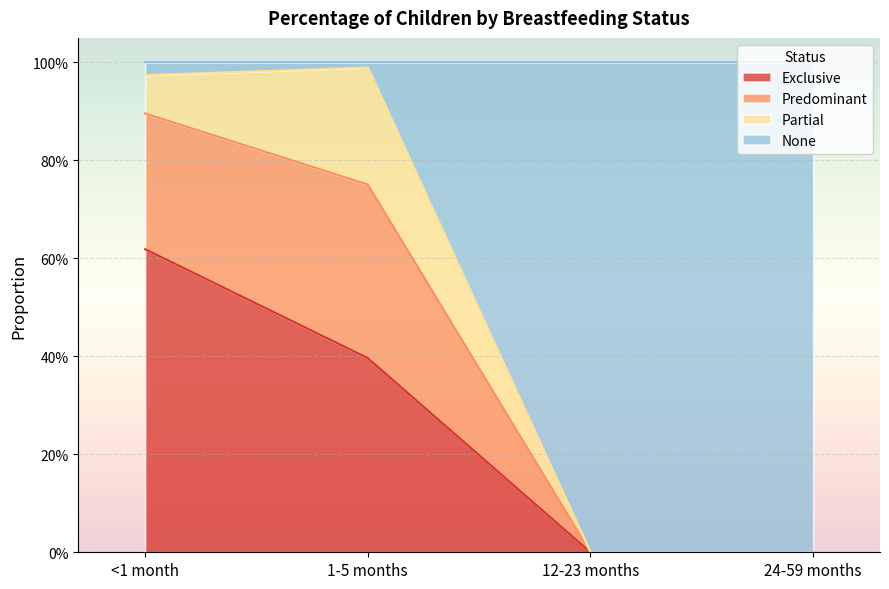

What is the difference between the Exclusive values at 12-23 months and 1-5 months?

0.4